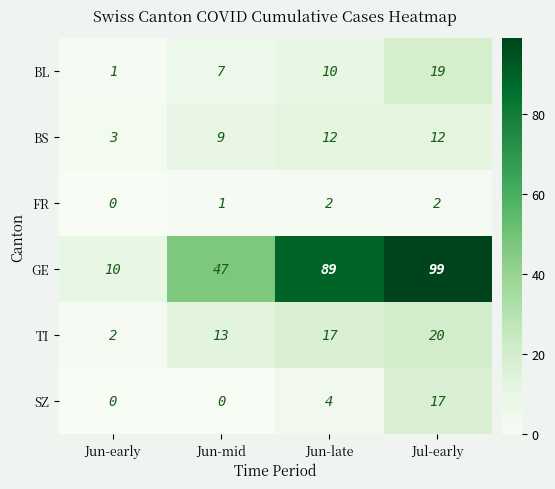

At which label does GE reach its peak?

Jul-early